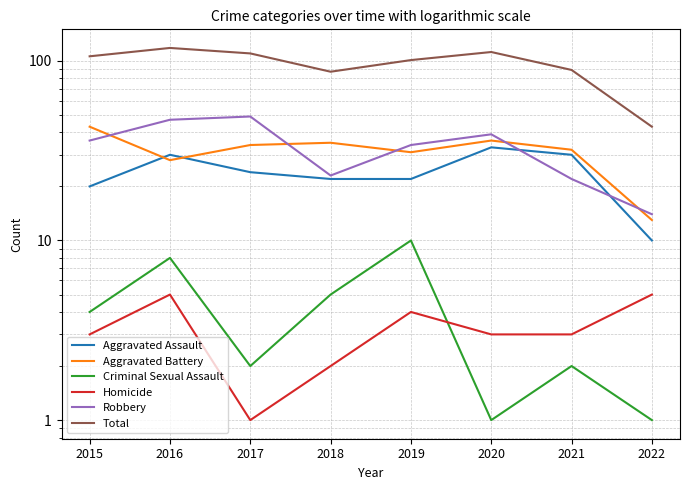

How many interior local peaks does the Aggravated Assault series have?

2